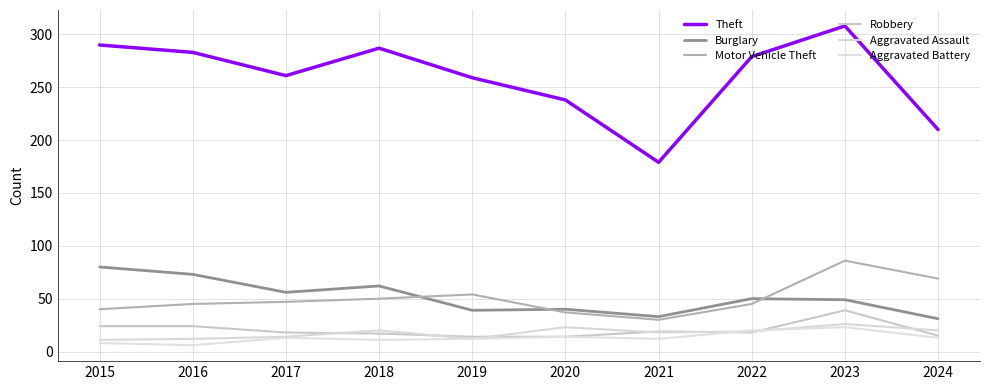

How many series are shown in this chart?

6